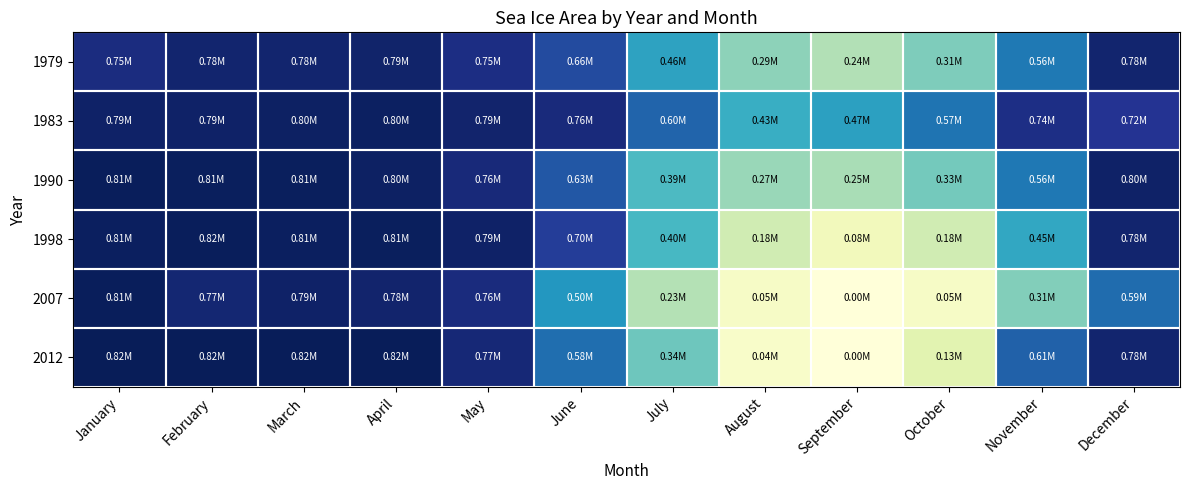

Reading left to right, what are all the values shown in this chart?

1979: January=754104.2	February=781320.4	March=783263.3	April=787591.1	May=747364.9	June=658671.9	July=464778.5	August=287927.3	September=236314.3	October=309330.1	November=561538.8	December=781541.7
1983: January=794078.0	February=794850.1	March=799894.9	April=804297.2	May=785439.1	June=758684.7	July=602513.3	August=432458.1	September=469602.3	October=569927.9	November=743861.7	December=721324.1
1990: January=814745.0	February=810589.7	March=812292.1	April=801062.1	May=761673.5	June=630487.6	July=391855.2	August=270872.3	September=249362.3	October=325577.9	November=564340.2	December=795175.6
1998: January=806847.2	February=815571.0	March=808822.6	April=809780.7	May=794149.8	June=695142.8	July=399390.7	August=182660.5	September=77530.2	October=182658.1	November=450963.1	December=780950.6
2007: January=814285.3	February=774956.0	March=794973.2	April=784750.4	May=755801.5	June=496692.8	July=234641.7	August=51277.9	September=3190.4	October=51675.6	November=305468.6	December=587743.5
2012: January=822176.3	February=818253.8	March=817227.5	April=817370.3	May=769893.5	June=582298.8	July=335148.7	August=42360.9	September=1161.9	October=133652.8	November=609461.1	December=780569.0